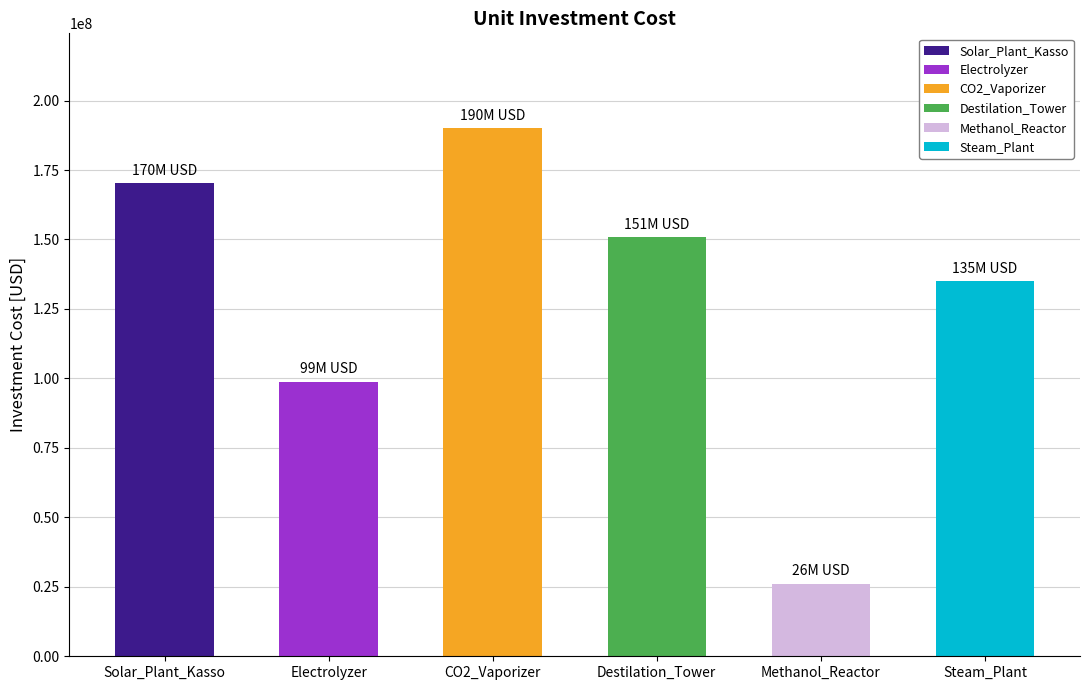

How many bars are there in total?

6